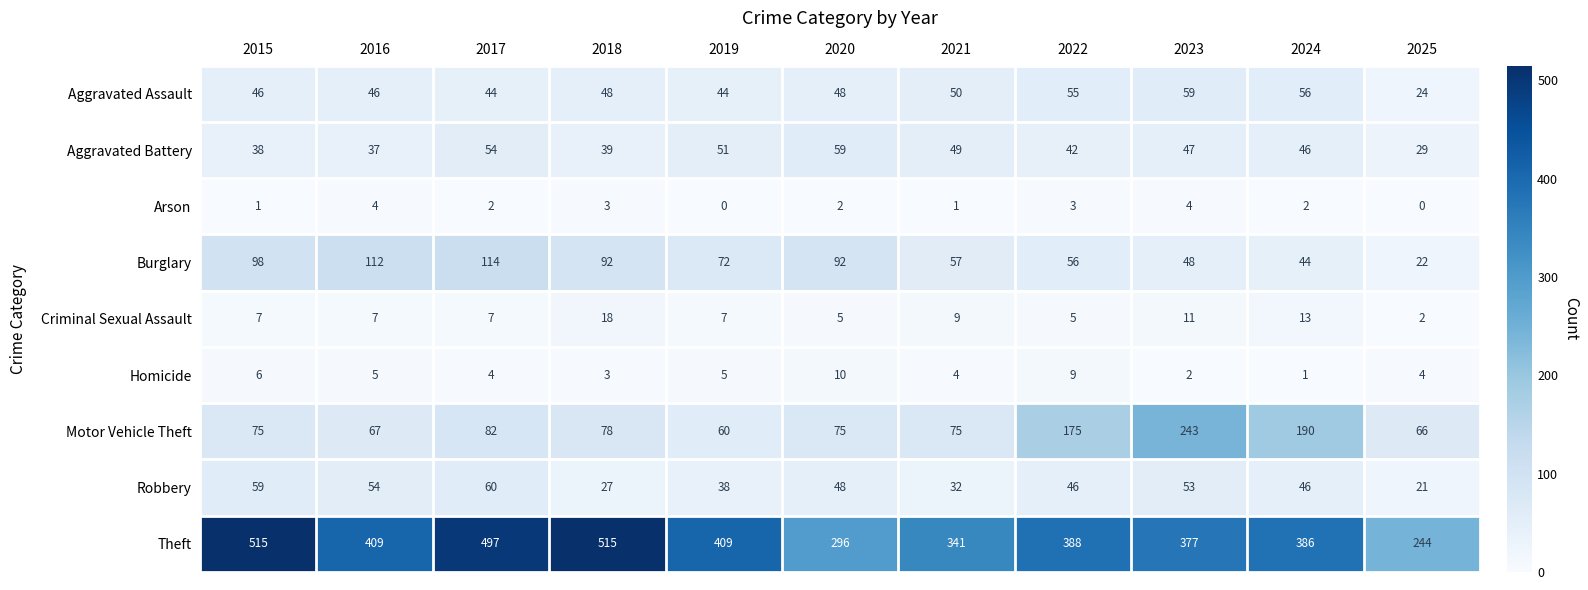

How many distinct data groups are displayed?

9